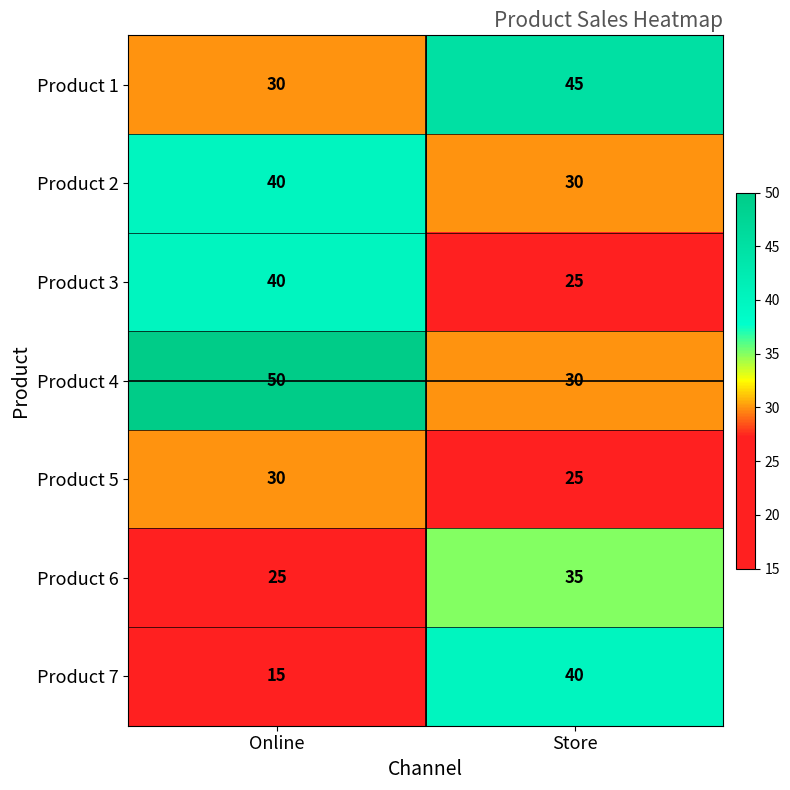

What is the total value across all series at Online?

230